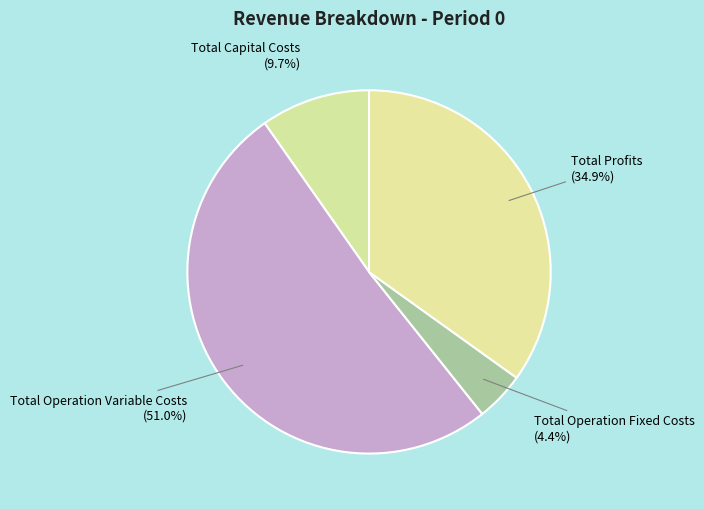

Which slice is the largest?

Total Operation Variable Costs